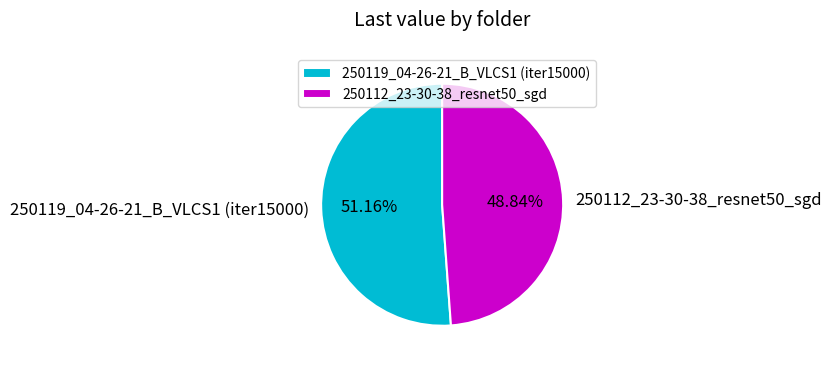

Count the number of slices in the pie.

2